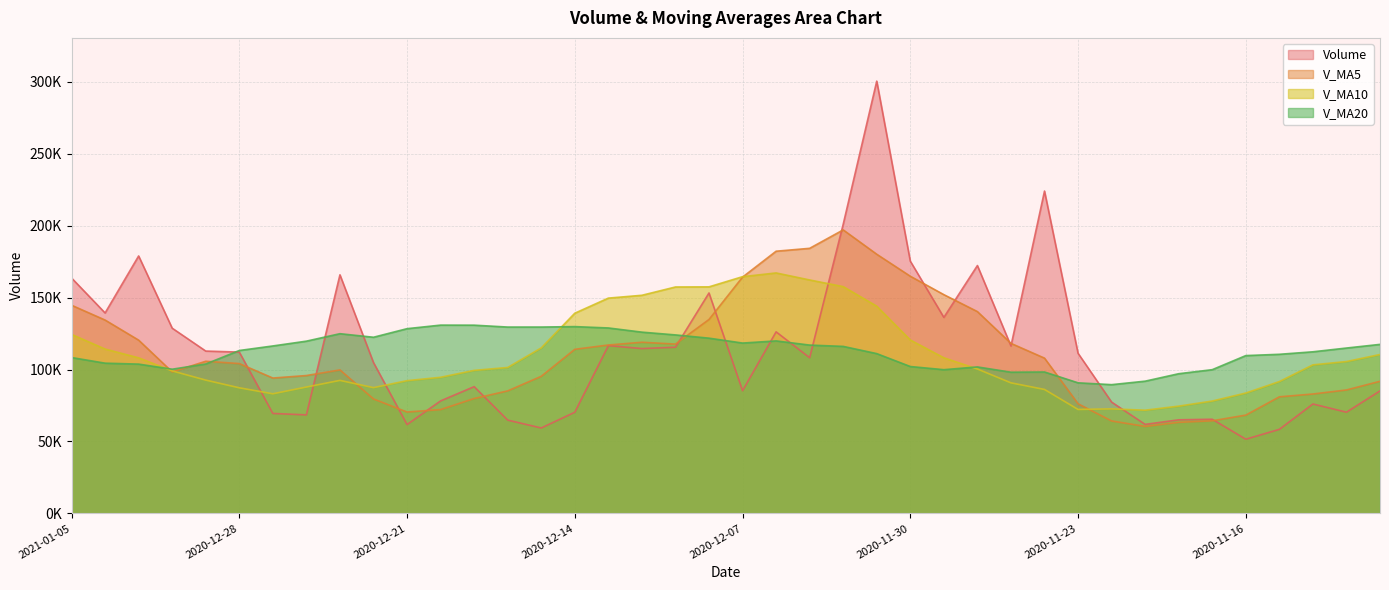

How many data points in v_ma10 are above 101426?

20